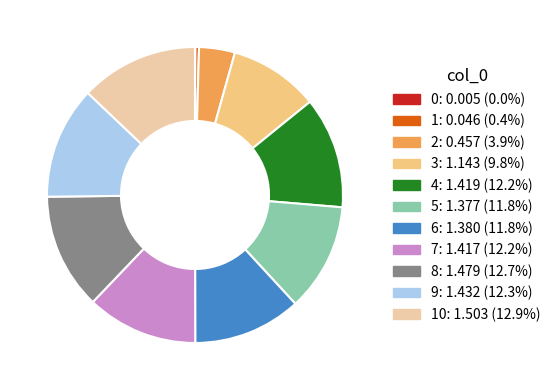

Is there any slice that represents more than half of the pie?

No